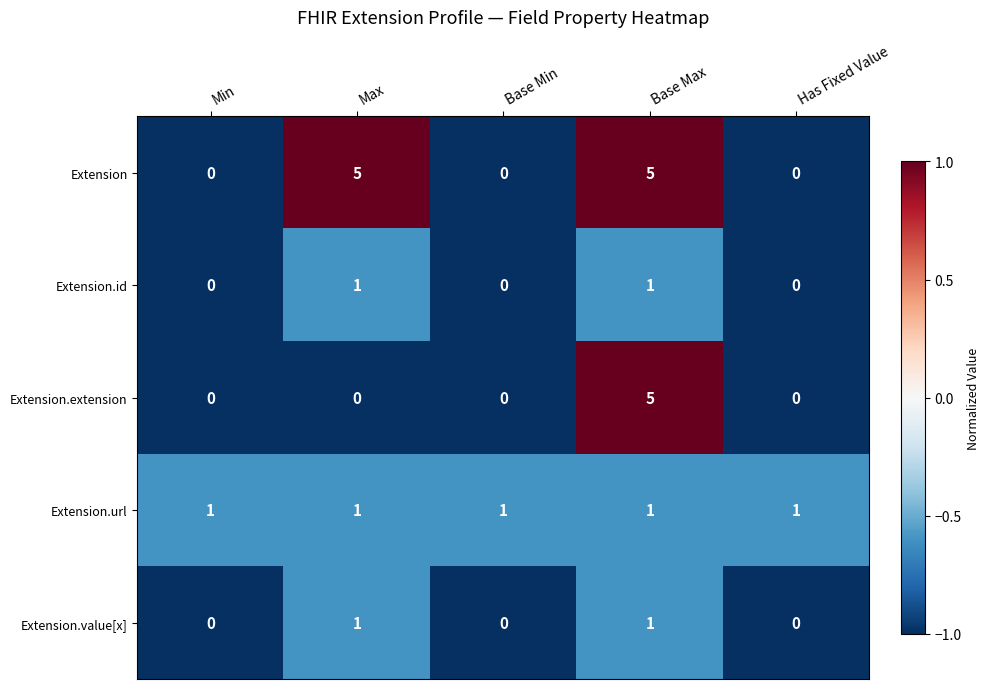

Count the Extension.extension values in the range 0 to 1.

4